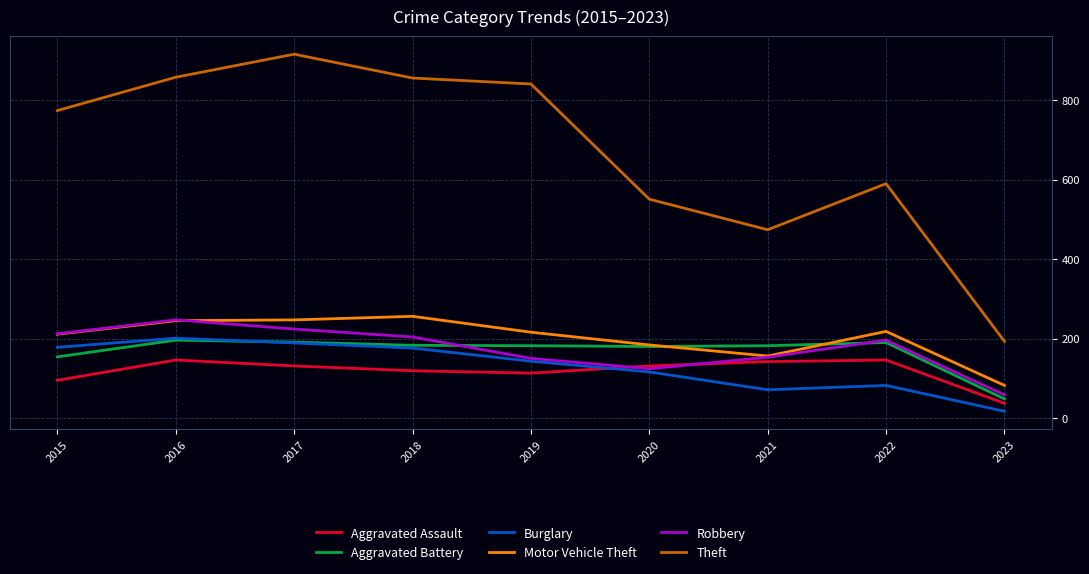

The value of Theft at 2019 is 841. True or false?

True